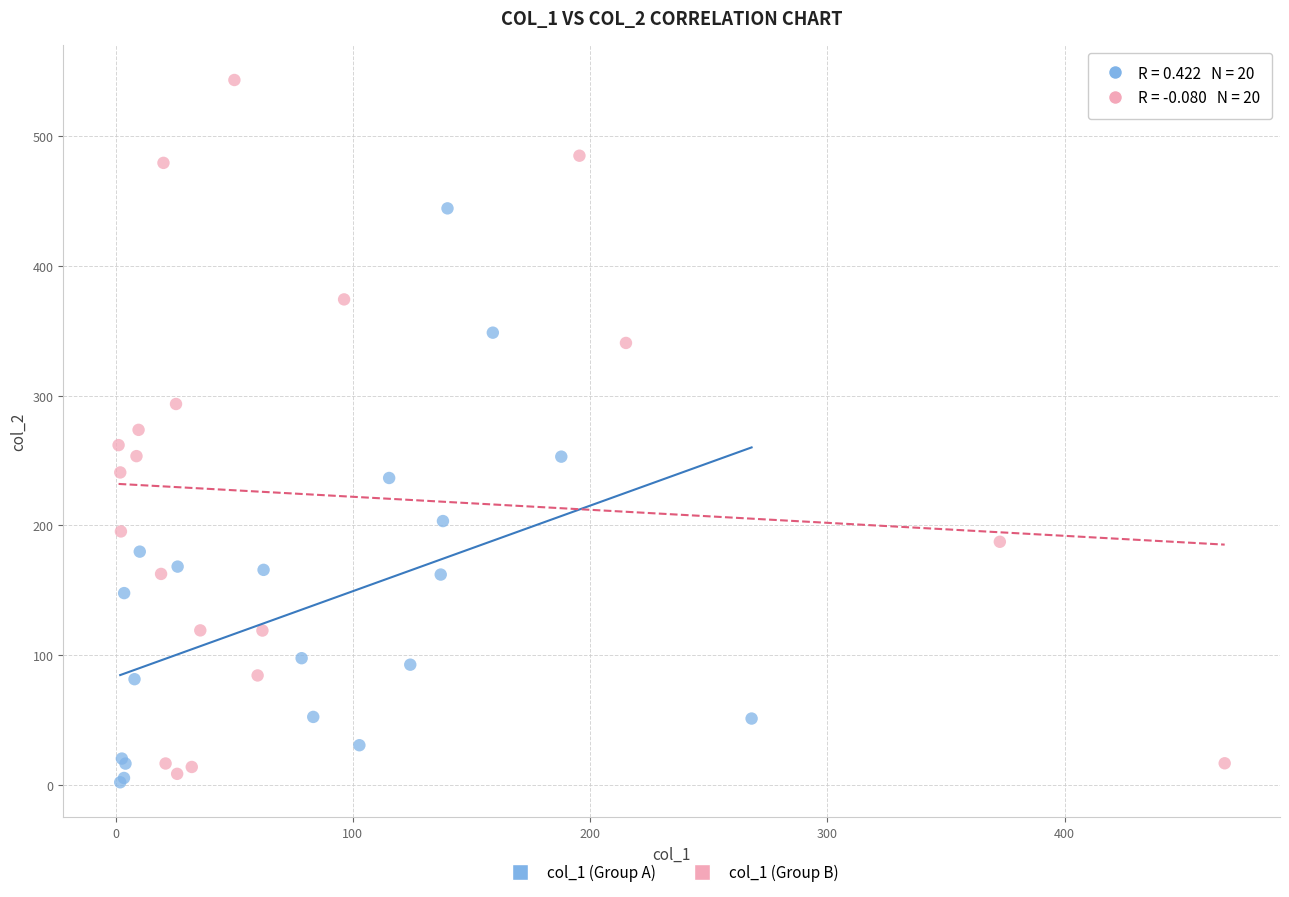

Which series has the widest spread of Y values?

col_1 (Group B)